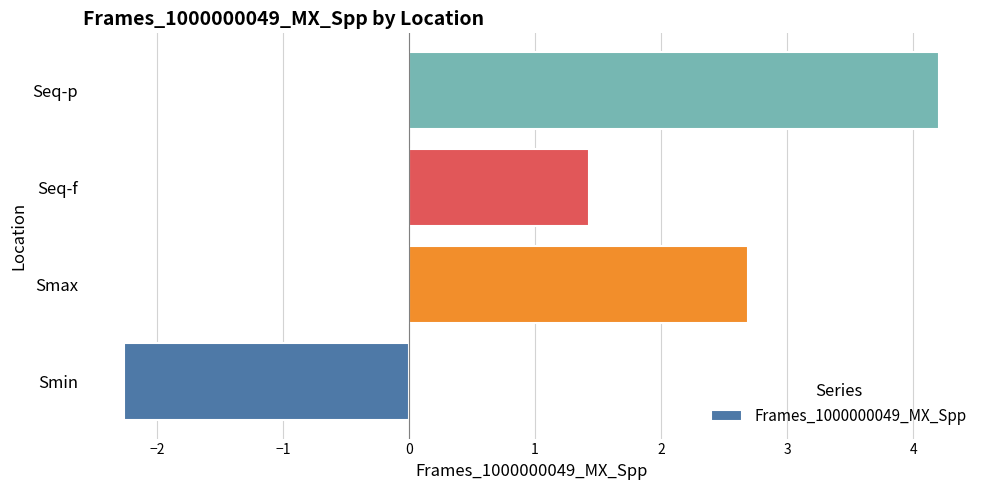

What is the greatest value displayed?

4.2